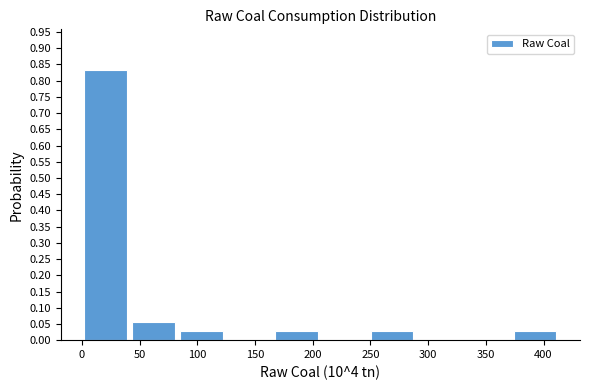

Which range on the x-axis has the tallest bar?

0 to 40